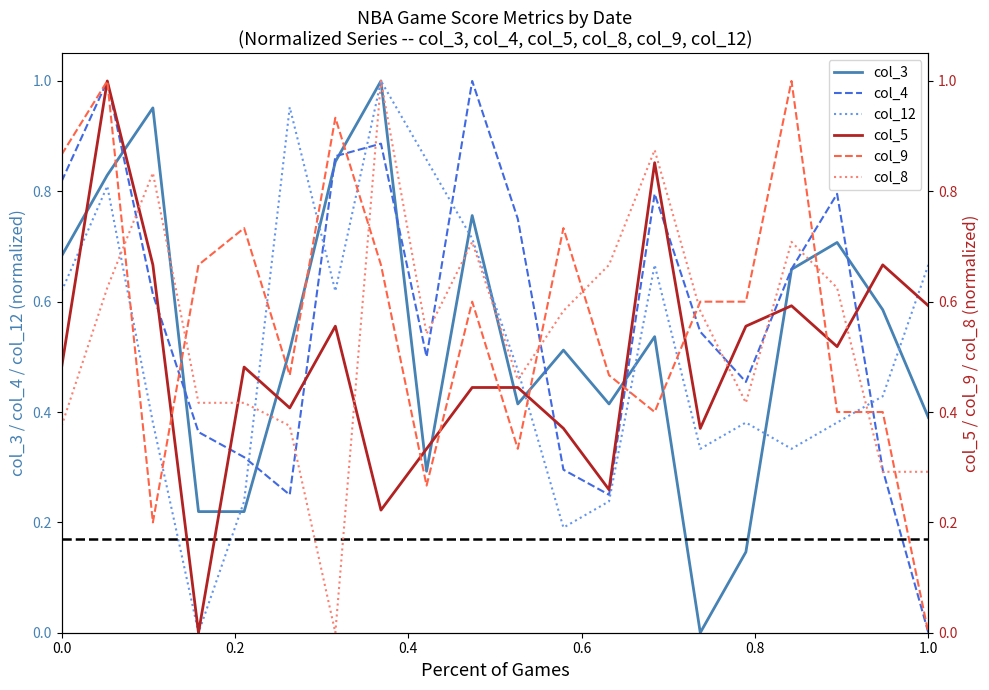

After their last crossing, which series has the higher values: col_4 or col_12?

col_12